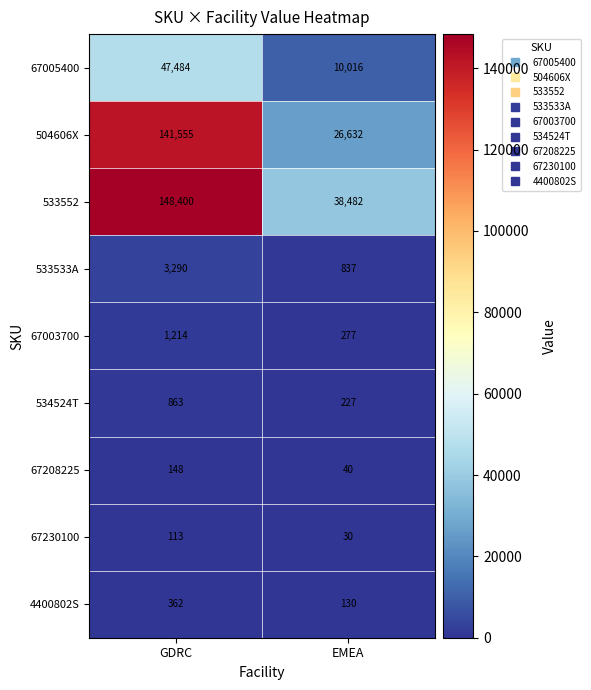

At which category does the chart reach its minimum across all series?

EMEA